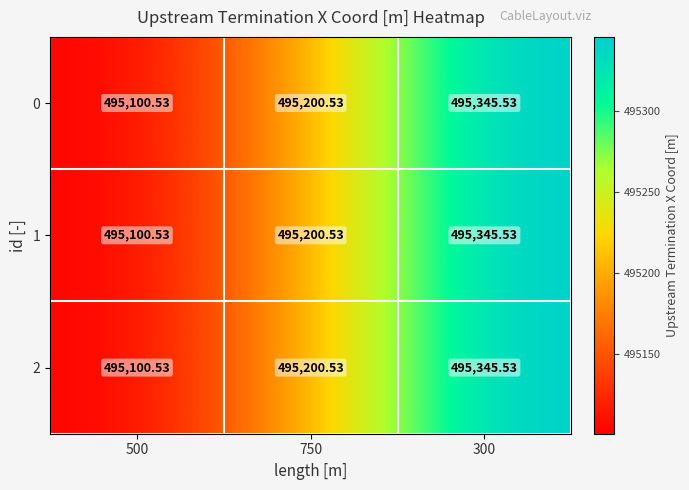

Is the value of 2 at 750 greater than the value of 1 at 500?

Yes